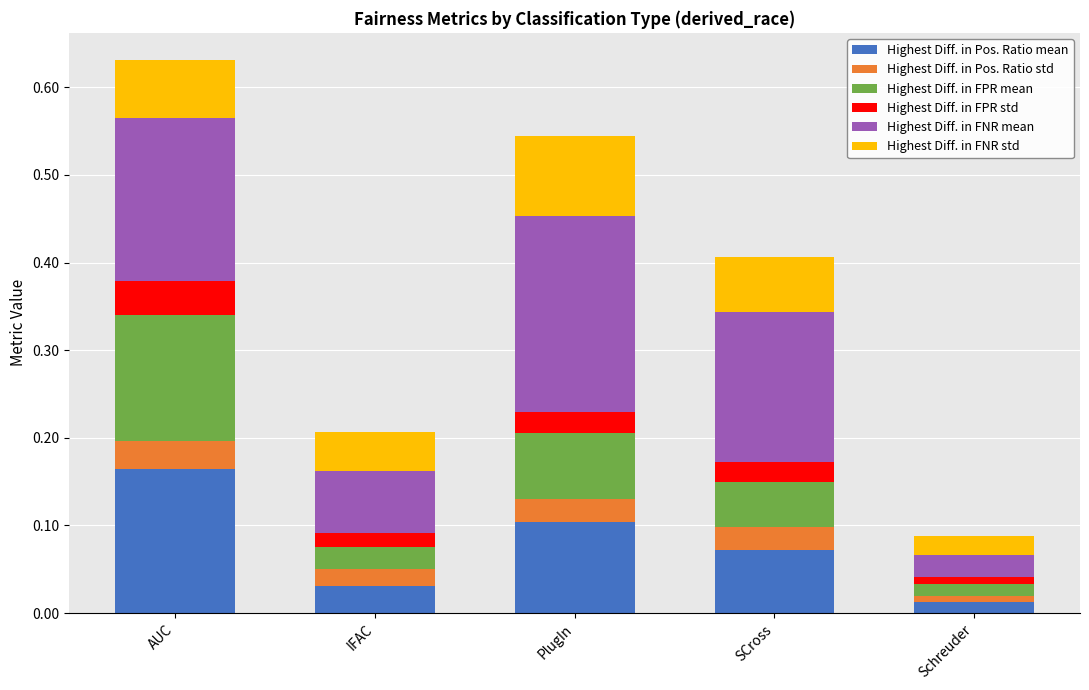

What is the total value across all series at SCross?

0.4